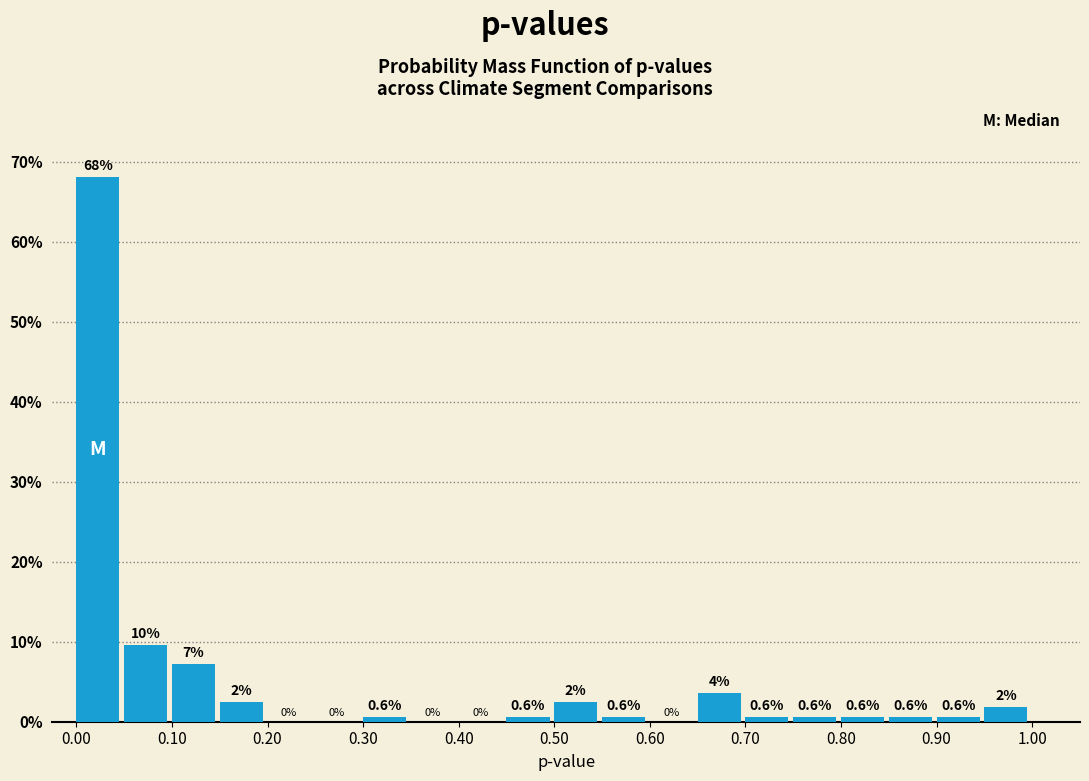

Which range on the x-axis has the tallest bar?

0.00 to 0.05